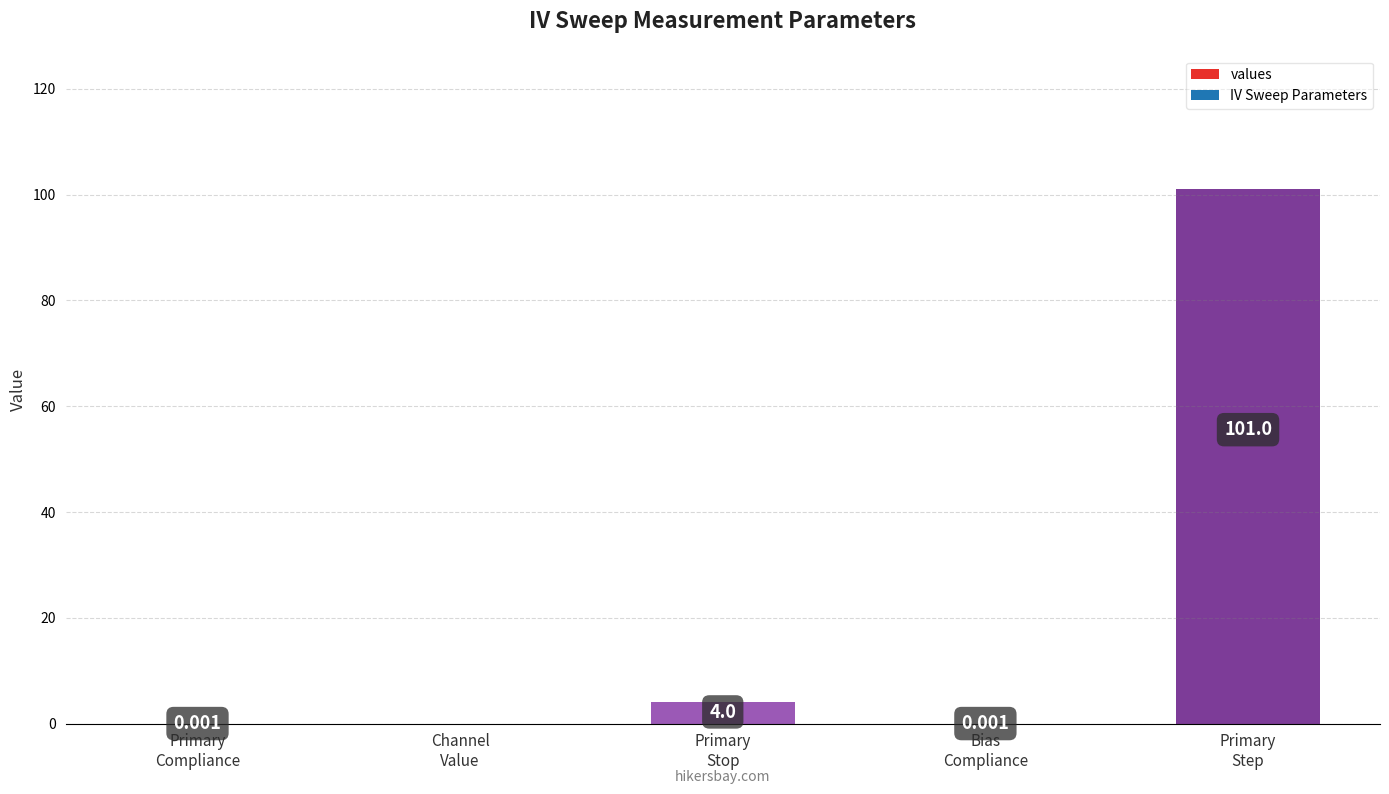

How many categories are shown in the chart?

5